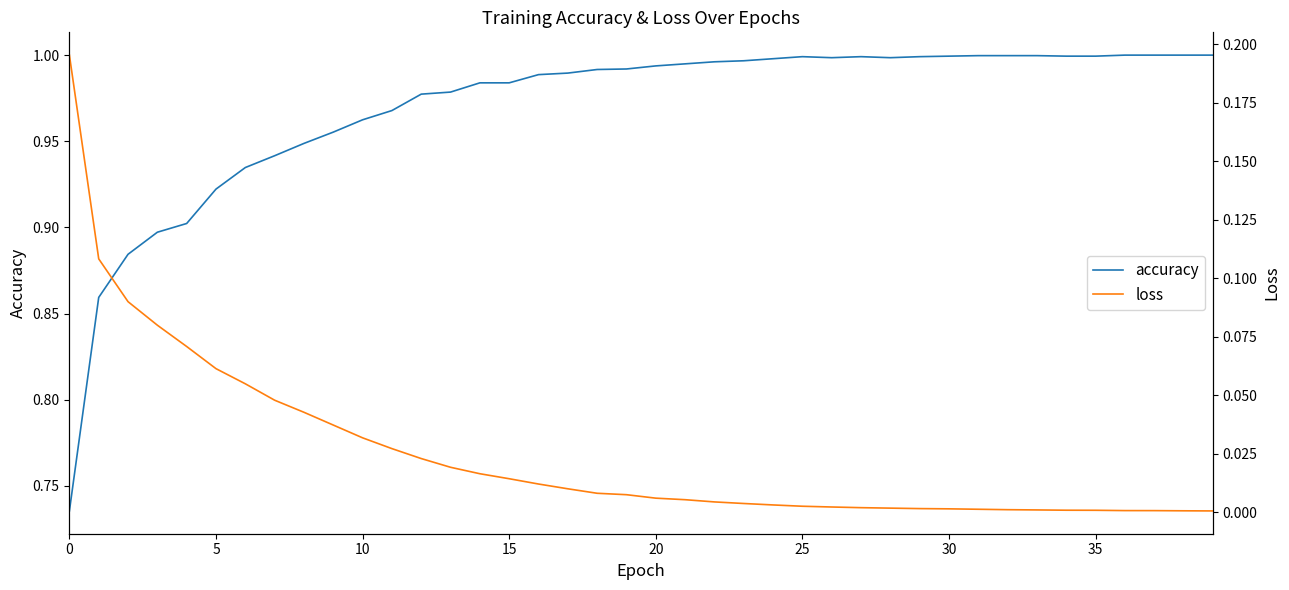

How many lines are shown in the chart?

2